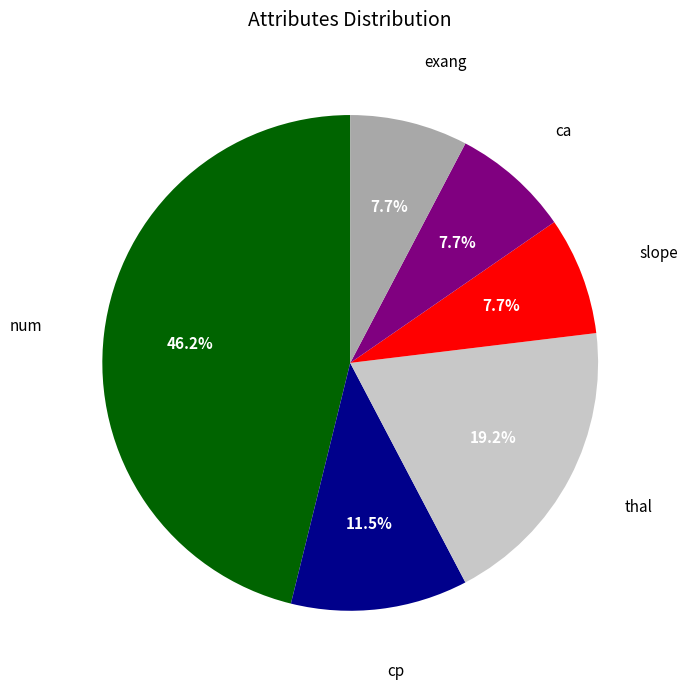

To the nearest percent, what is the difference between the largest and smallest slice percentages?

38%